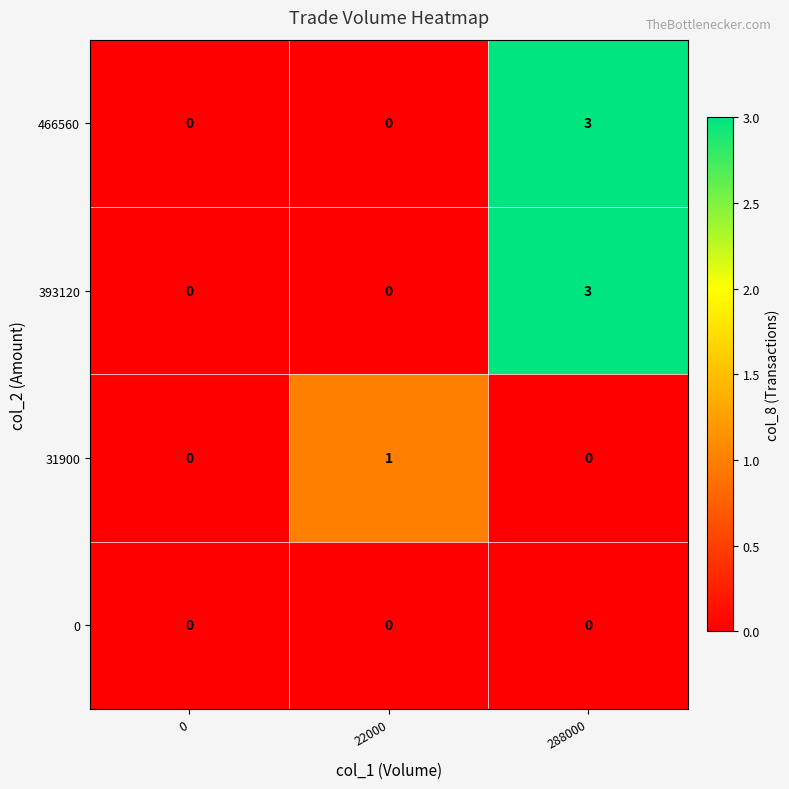

What is the difference between the highest and lowest values at 288000?

3